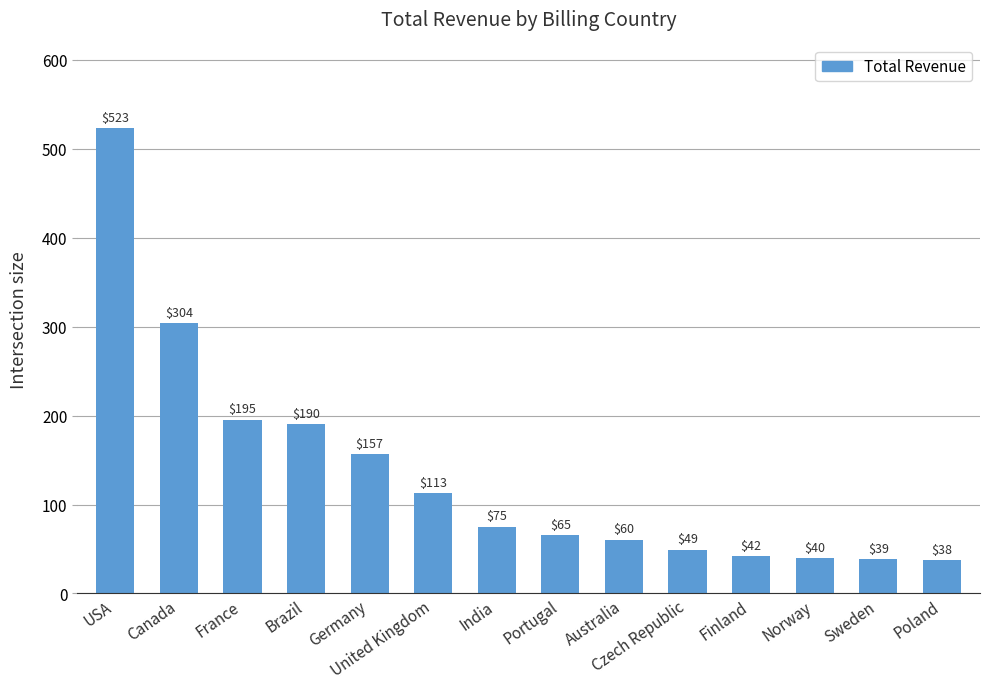

What is the change in value from Norway to Poland?

-2.0